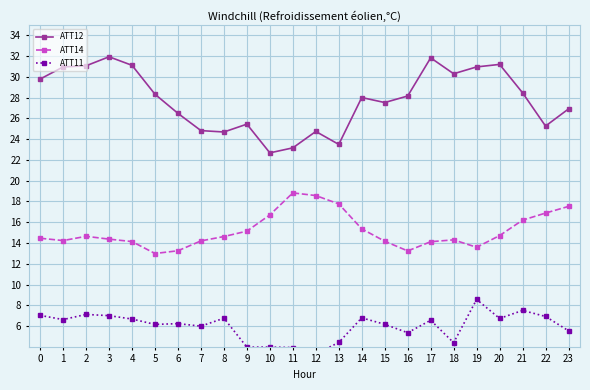

Reading left to right, transcribe all the data shown in this chart.

ATT12: 0=29.8	1=31.0	2=31.1	3=31.9	4=31.1	5=28.3	6=26.5	7=24.8	8=24.7	9=25.4	10=22.7	11=23.2	12=24.7	13=23.5	14=28.0	15=27.5	16=28.2	17=31.8	18=30.3	19=31.0	20=31.2	21=28.5	22=25.3	23=26.9
ATT14: 0=14.5	1=14.2	2=14.6	3=14.4	4=14.1	5=13.0	6=13.3	7=14.2	8=14.6	9=15.1	10=16.7	11=18.8	12=18.6	13=17.8	14=15.4	15=14.2	16=13.2	17=14.1	18=14.3	19=13.6	20=14.7	21=16.2	22=16.9	23=17.5
ATT11: 0=7.0	1=6.6	2=7.1	3=7.0	4=6.7	5=6.2	6=6.2	7=6.0	8=6.8	9=4.0	10=4.0	11=3.9	12=3.3	13=4.4	14=6.8	15=6.2	16=5.4	17=6.6	18=4.4	19=8.6	20=6.7	21=7.5	22=6.9	23=5.5